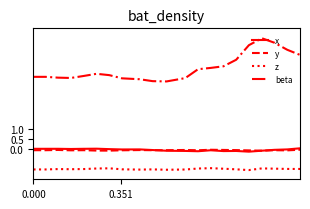

List the series in order of their peak value, lowest first.

z, y, x, beta